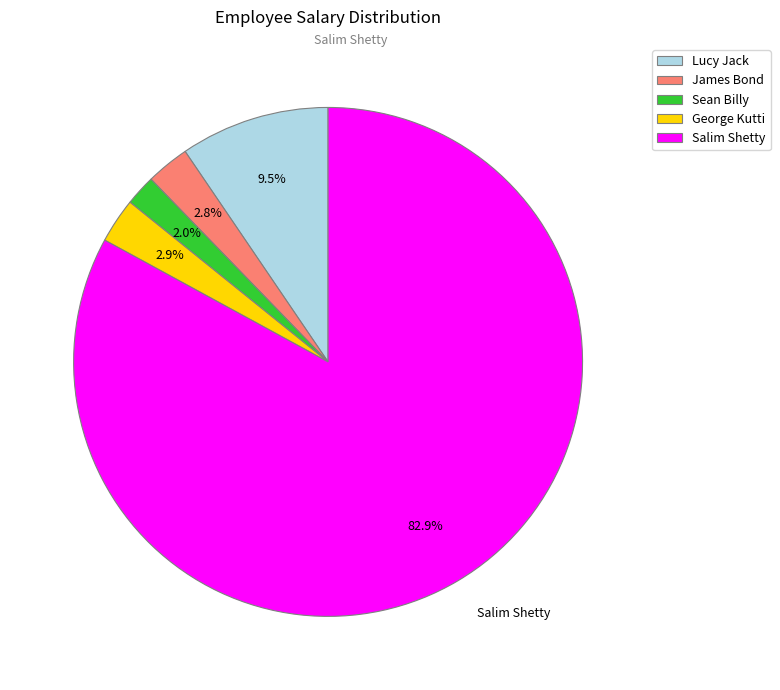

Which has a higher value, Lucy Jack or Salim Shetty?

Salim Shetty